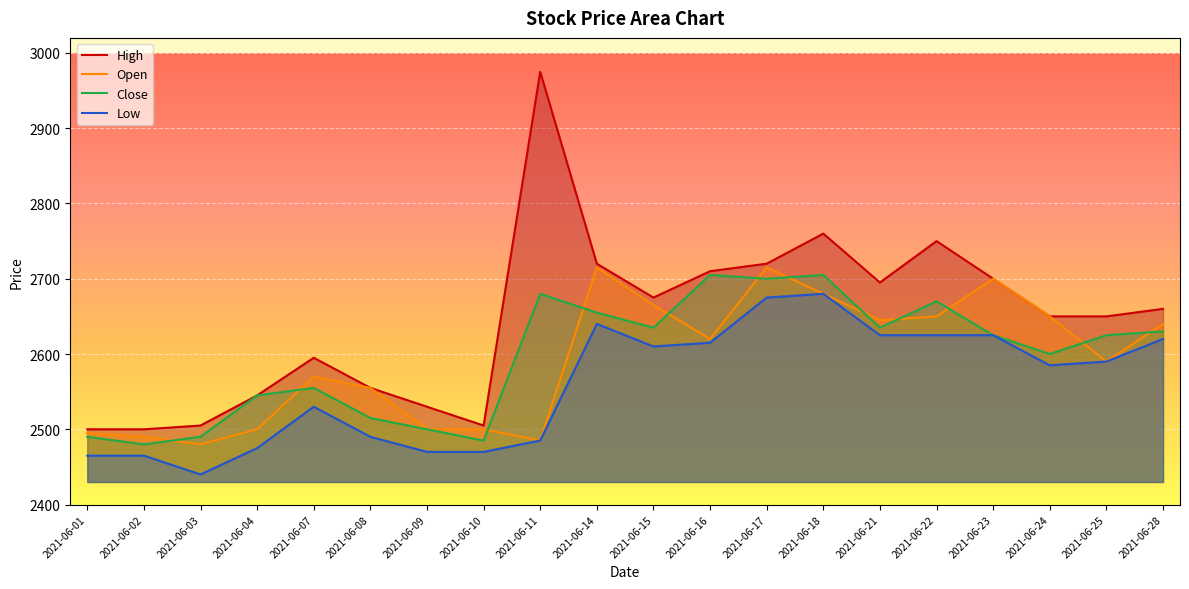

List the series in order of their peak value, highest first.

High, Open, Close, Low